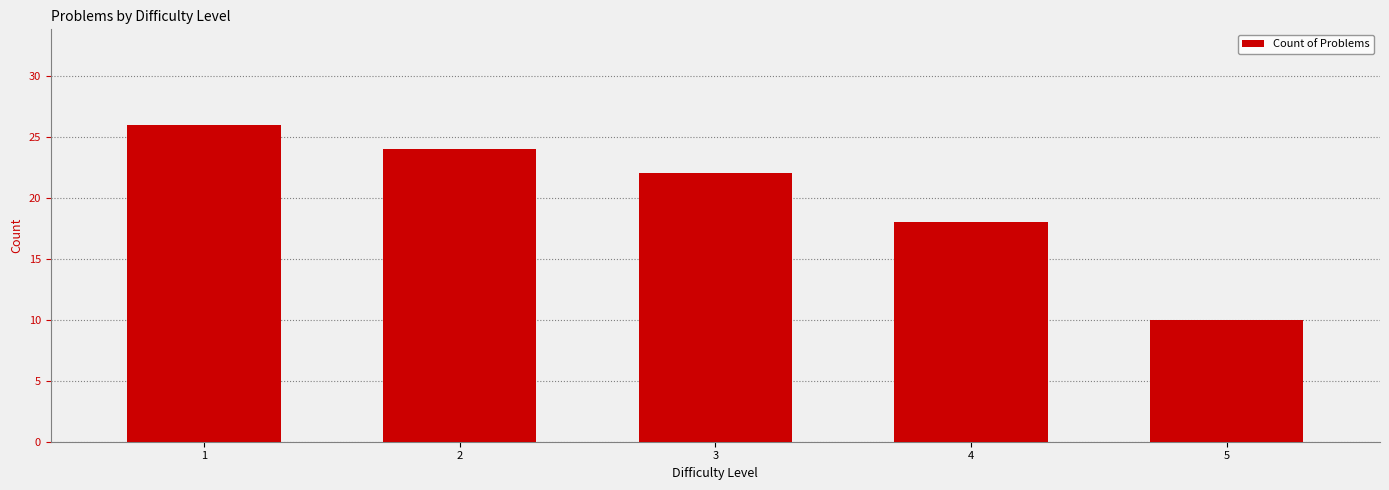

What is the difference between the values at 1 and 4?

8